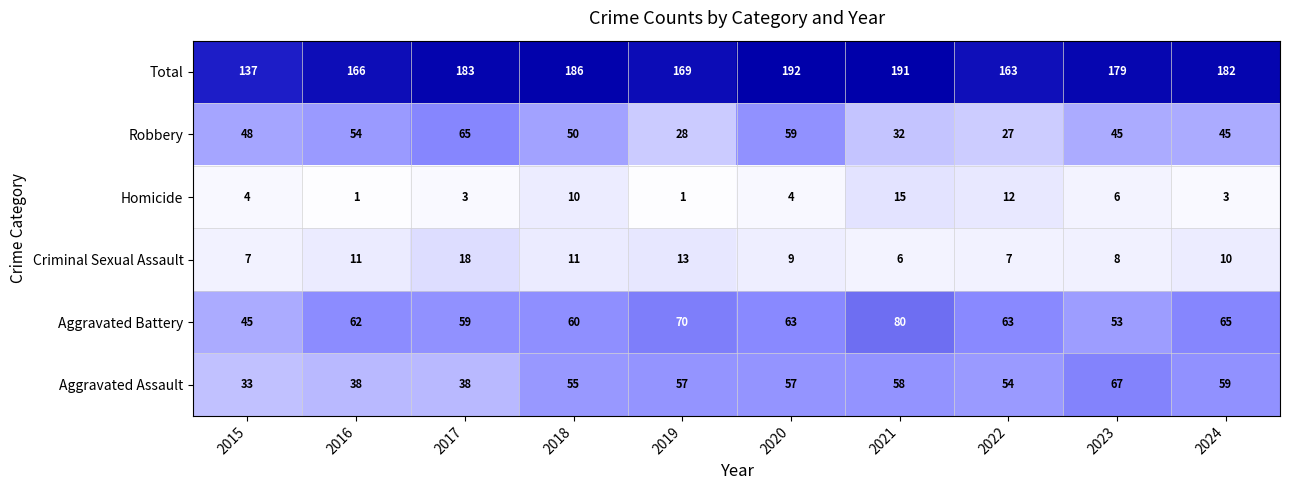

What value does the Criminal Sexual Assault series have at 2022, to the nearest 5?

5